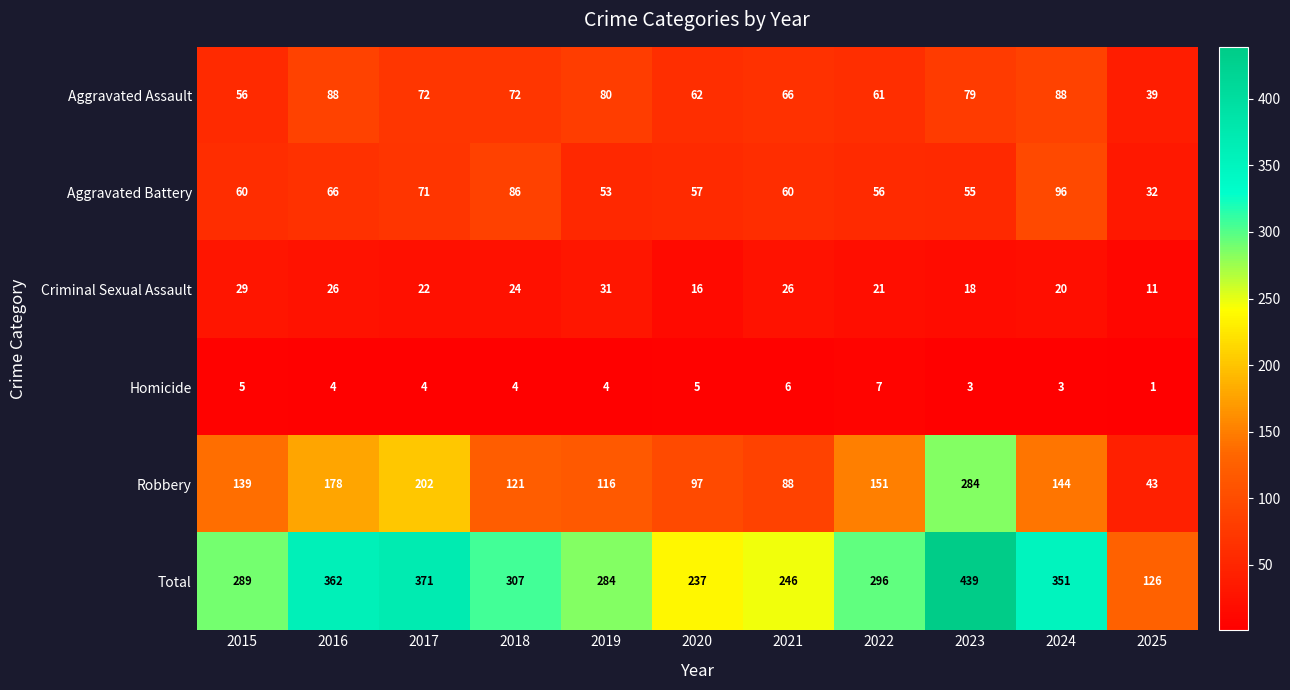

What is the difference between the highest and lowest values at 2024?

348